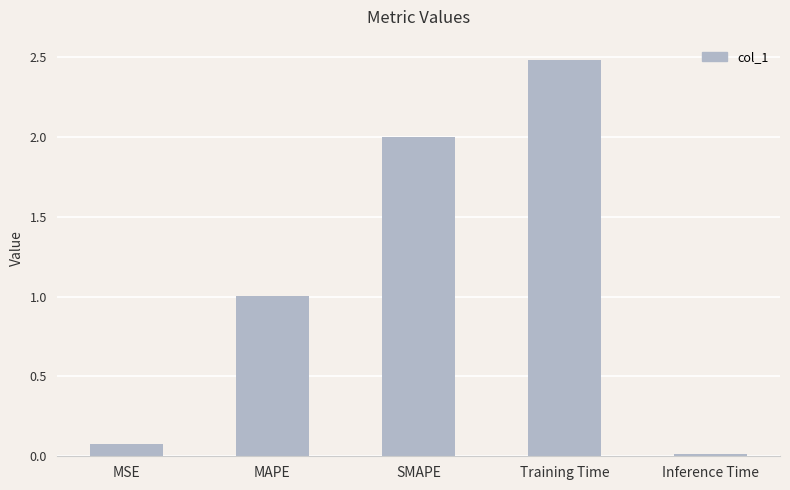

What is the value of the 2nd bar from the left?

1.0